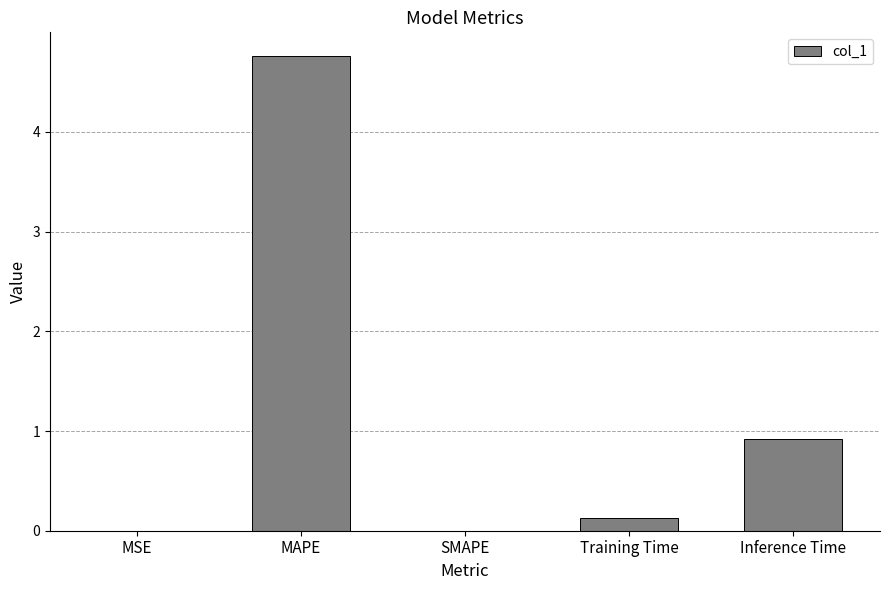

Between MSE and Inference Time, which is larger?

Inference Time